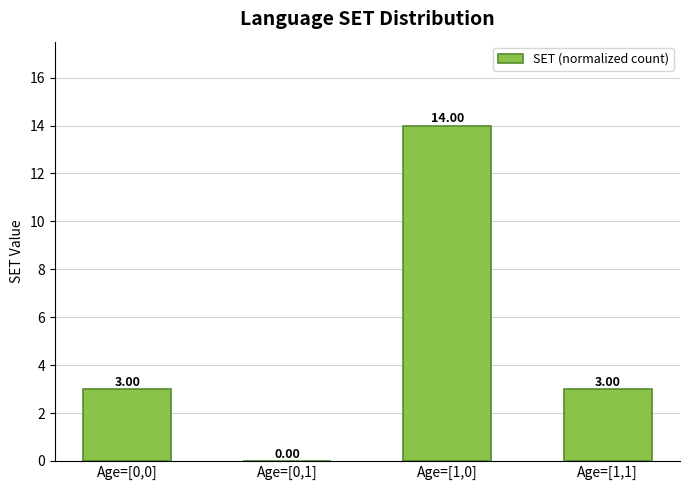

Is it true that the value at Age=[0,0] is 3?

True